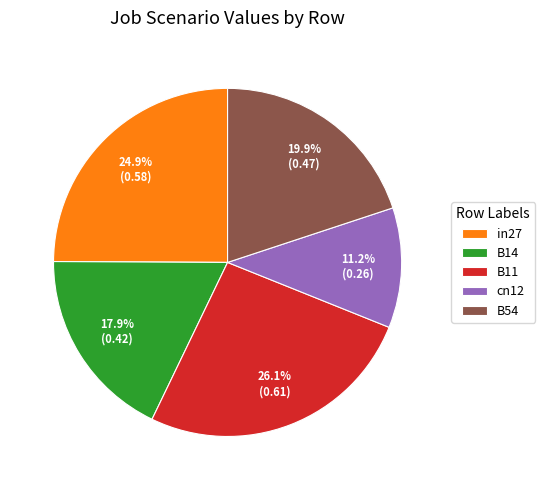

Rank the categories by value from lowest to highest.

cn12, B14, B54, in27, B11